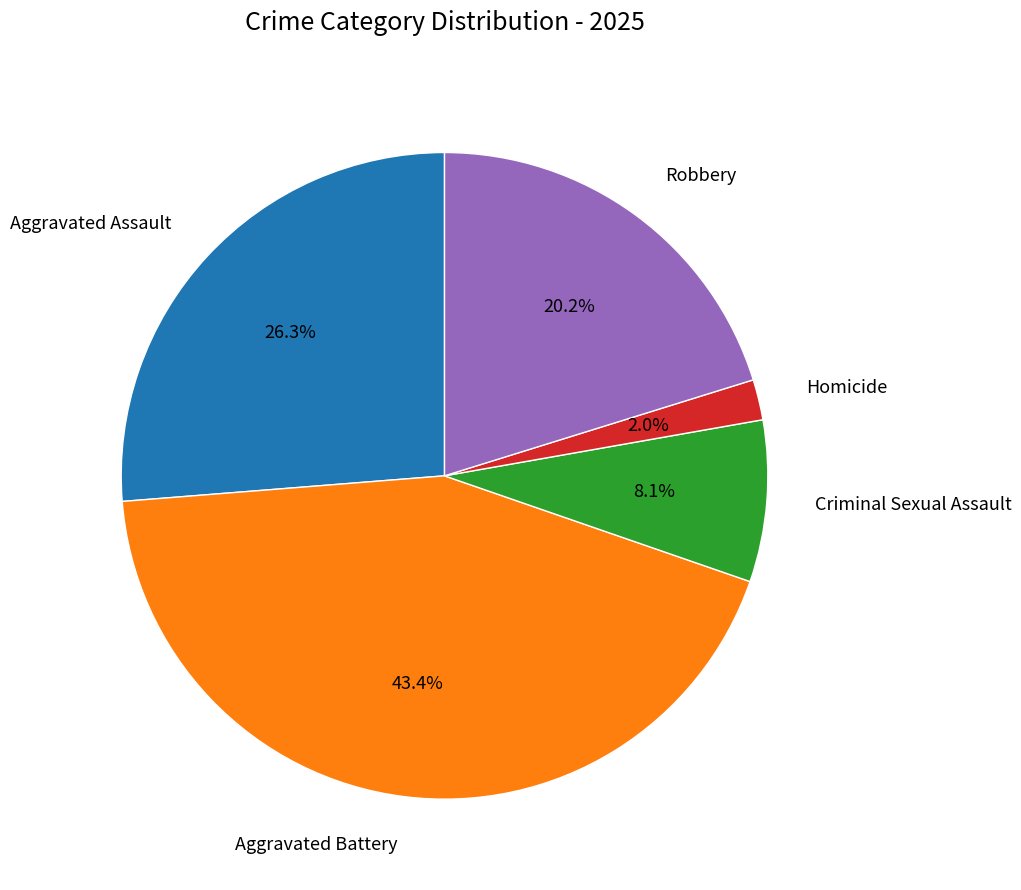

What is the largest slice in the pie chart?

Aggravated Battery